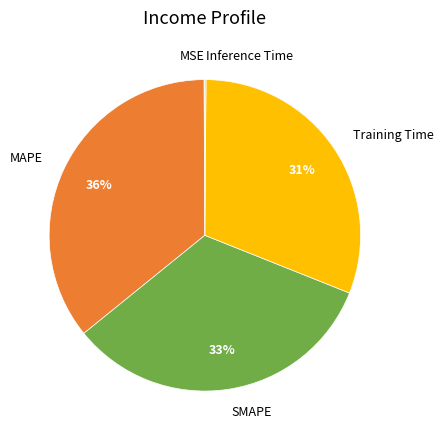

To the nearest percent, what is the average slice percentage?

20%